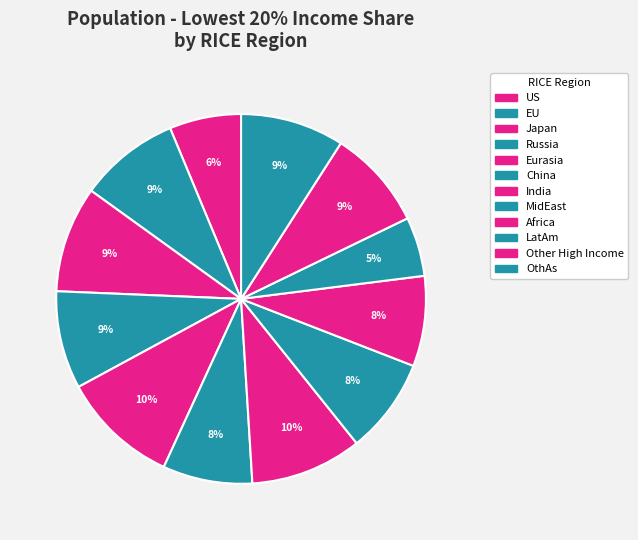

To the nearest percent, what portion does LatAm represent?

5%